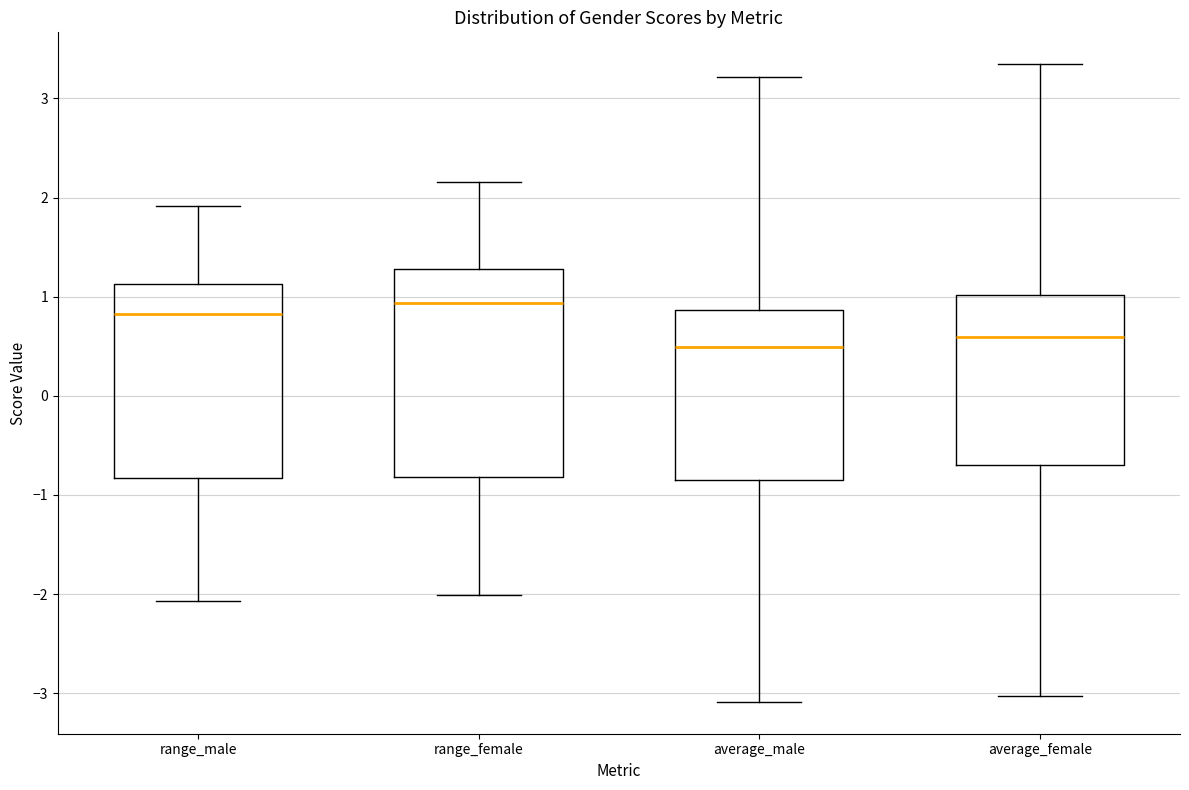

Reading left to right, transcribe this box plot: for each box, give where its median line is, the range the box spans, and where its two whiskers end, as read against the y-axis. The values are not printed on the chart, so give them approximately, as read against the axis.

range_male: median 0.8, box -0.8 to 1.1, whiskers -2.1 to 1.9
range_female: median 0.9, box -0.8 to 1.3, whiskers -2.0 to 2.2
average_male: median 0.5, box -0.9 to 0.9, whiskers -3.1 to 3.2
average_female: median 0.6, box -0.7 to 1.0, whiskers -3.0 to 3.3